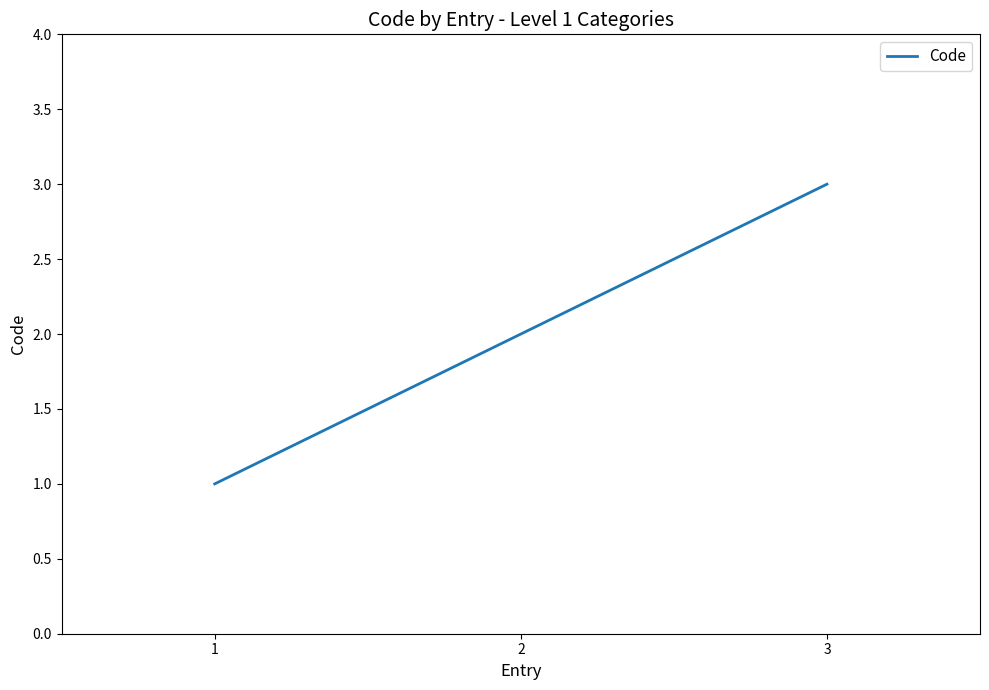

The chart shows a value of 5 at 3. True or false?

False